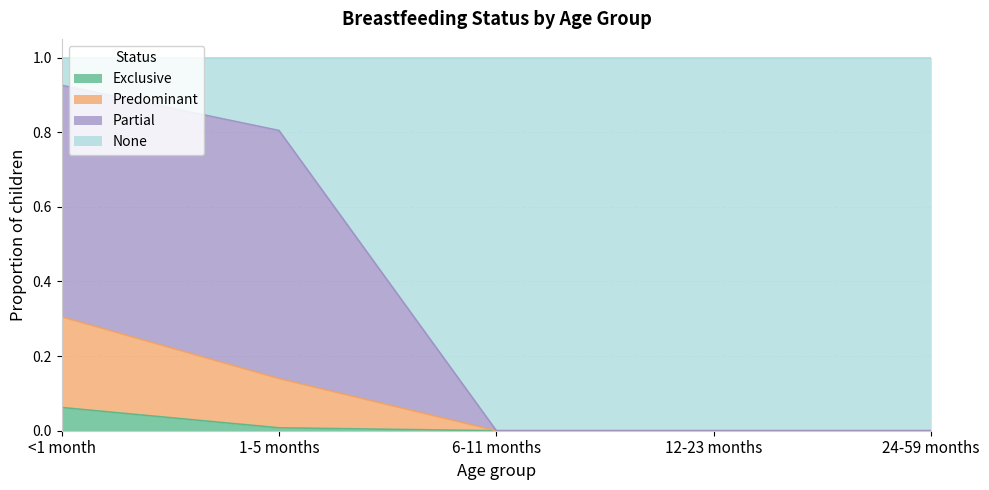

The Partial series shows 0.0 at 6-11 months. True or false?

True